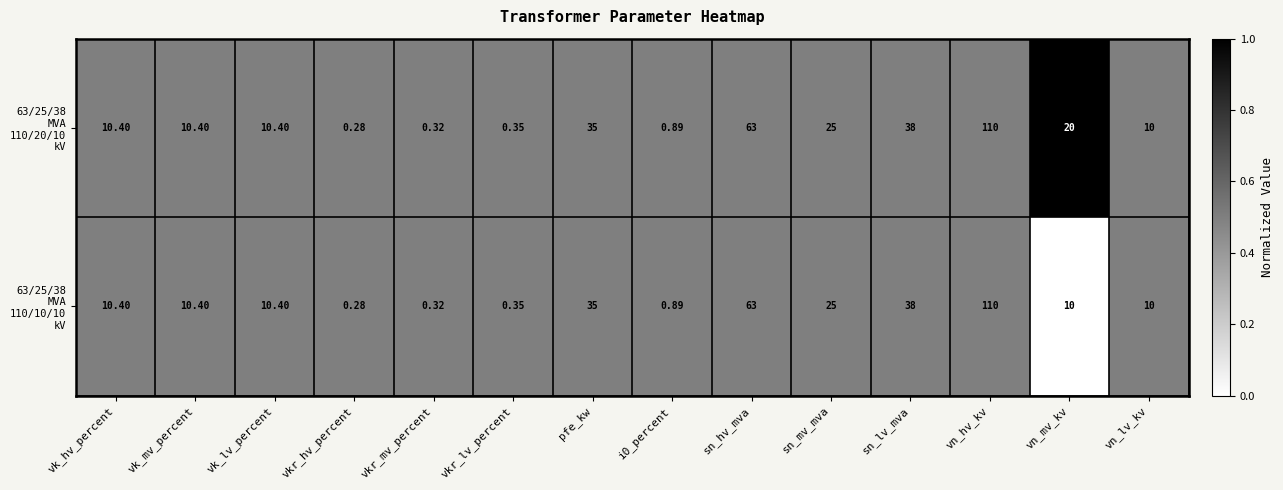

At which category is the sum across all series the highest?

vn_hv_kv